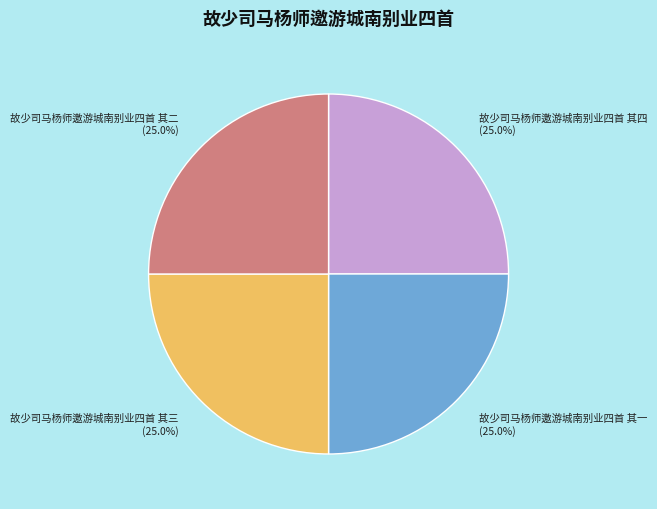

How many slices are in this pie chart?

4